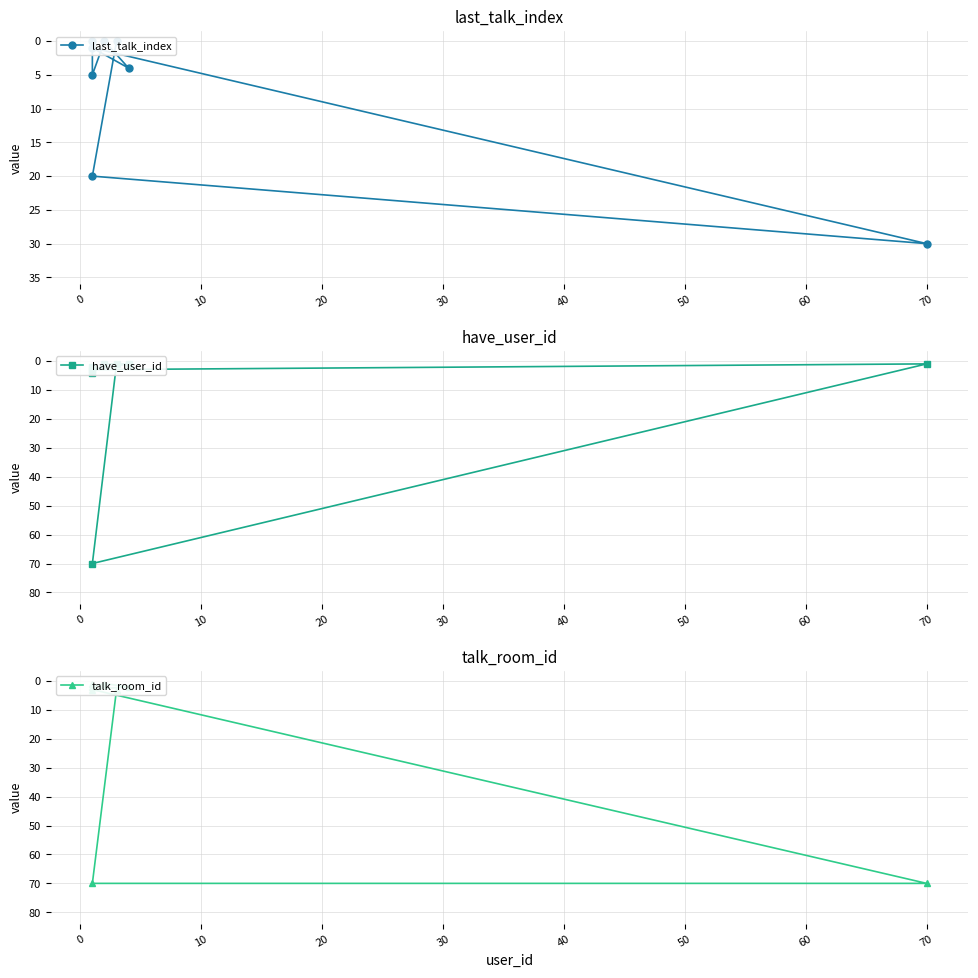

What is the value of the talk_room_id point at the 5th from the left?

3